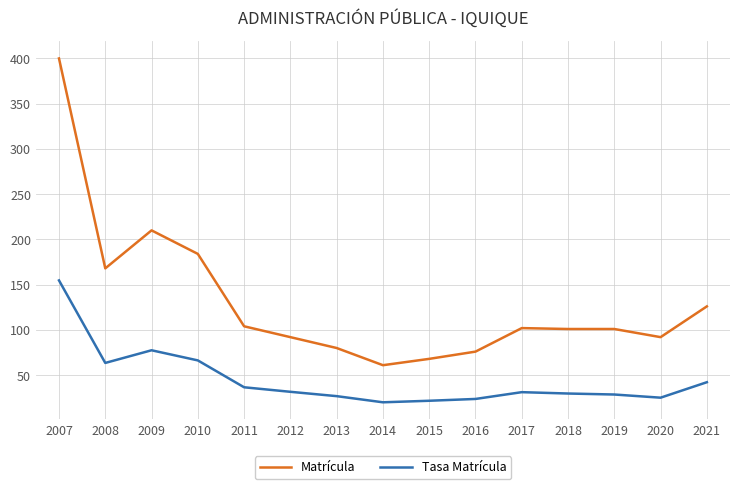

Read the Matrícula value at 2017.

102.0